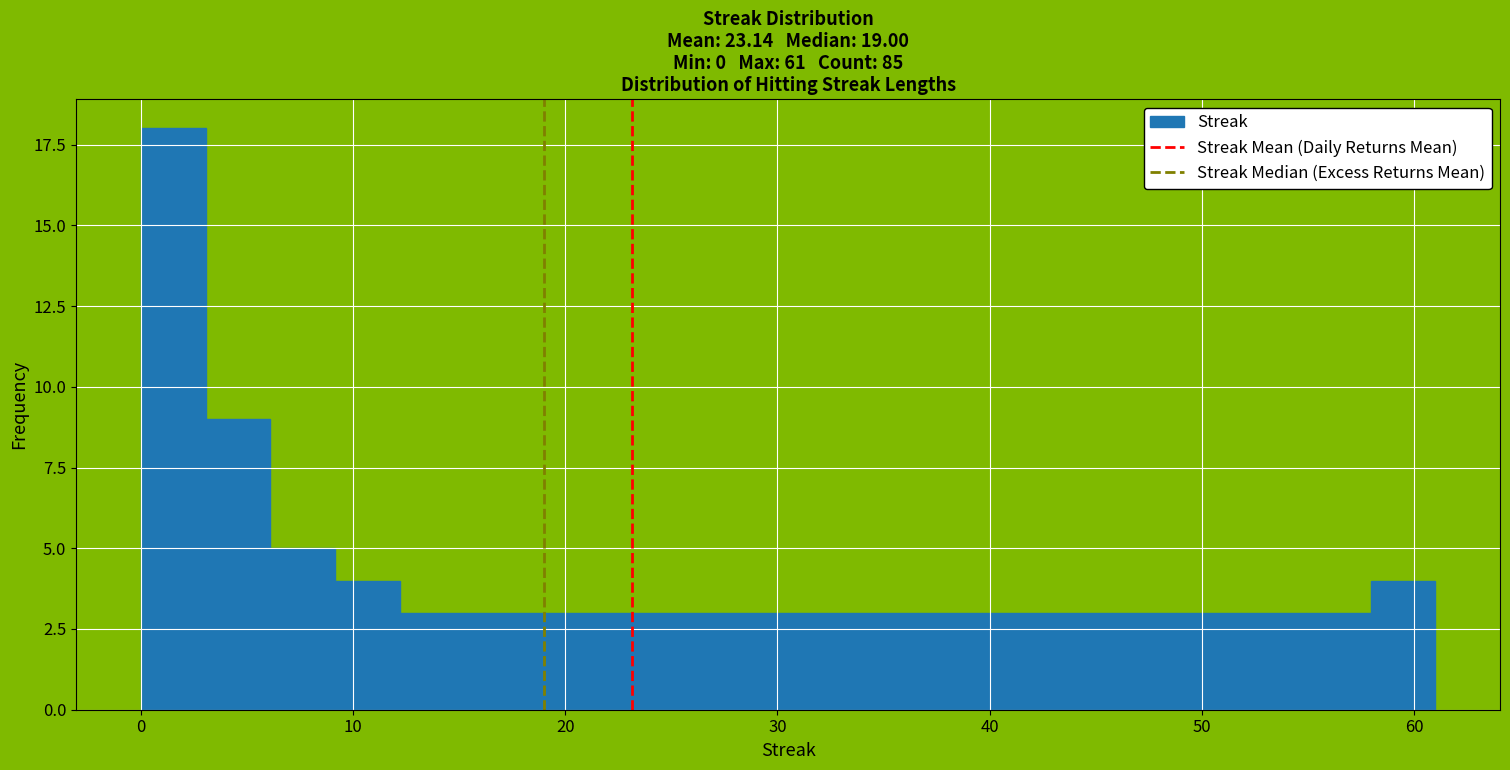

Read against the x-axis, roughly where is the centre of the tallest bar?

2